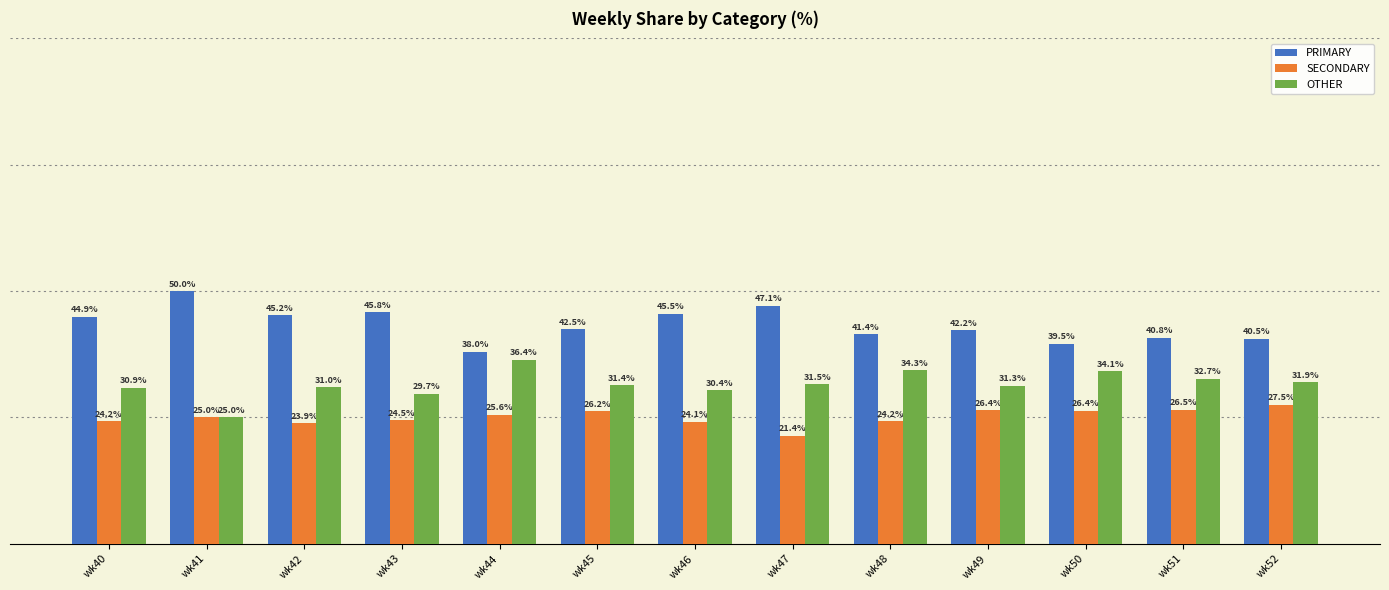

Is the value of OTHER at wk43 greater than the value of SECONDARY at wk48?

Yes